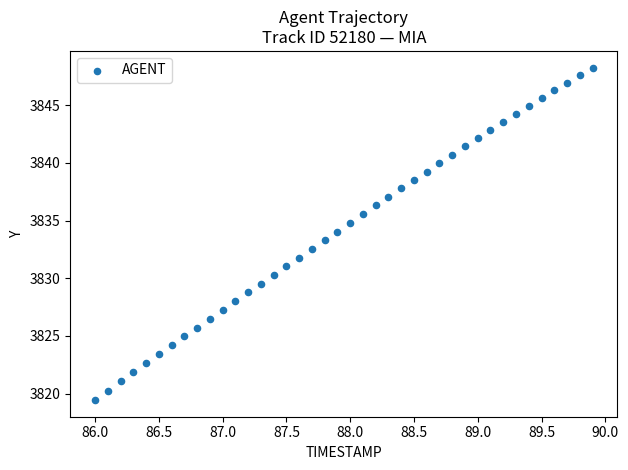

What is the range of Y values (max minus min)?

28.8